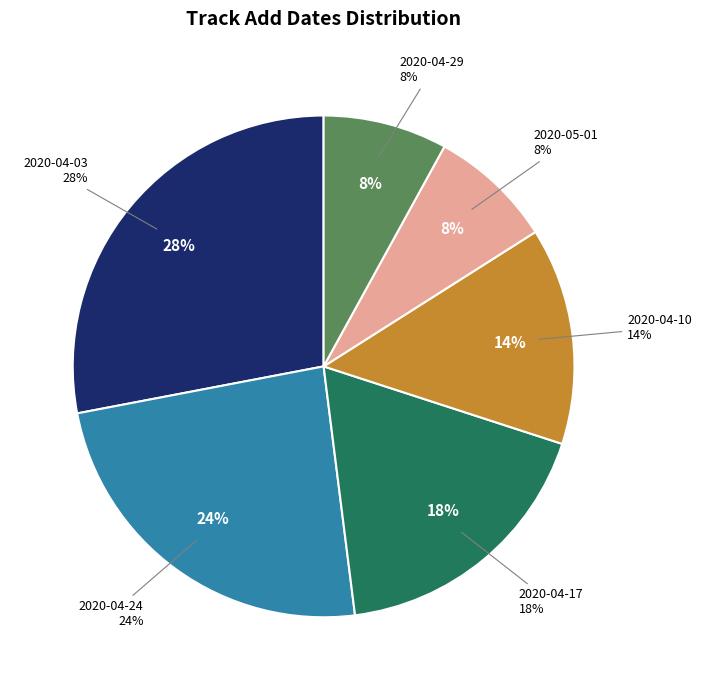

To the nearest percent, what portion does 2020-04-03 represent?

28%